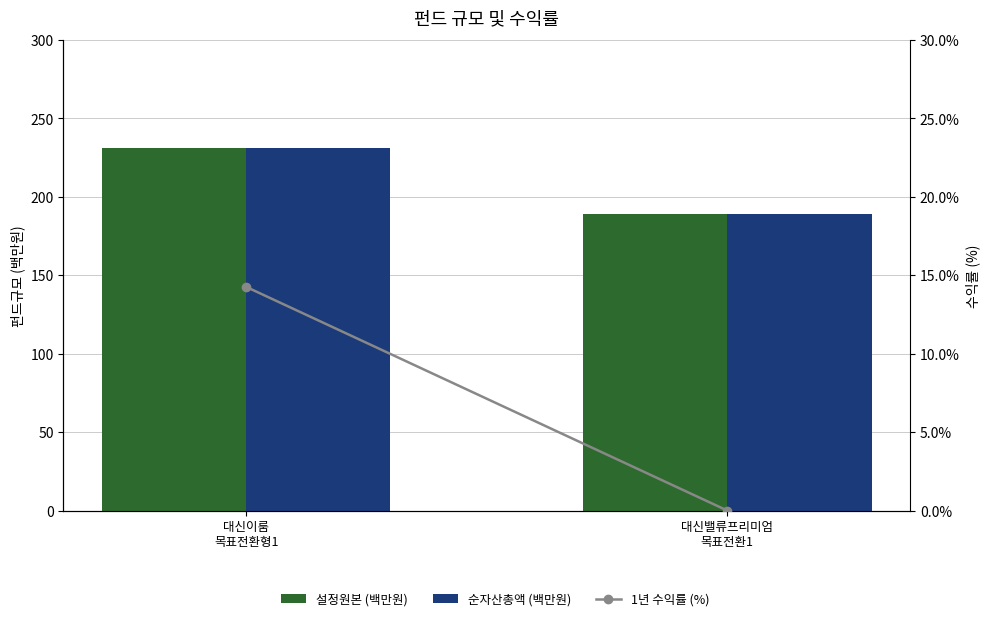

Which has a higher value, 대신이룸
목표전환형1 or 대신밸류프리미엄
목표전환1?

대신이룸
목표전환형1